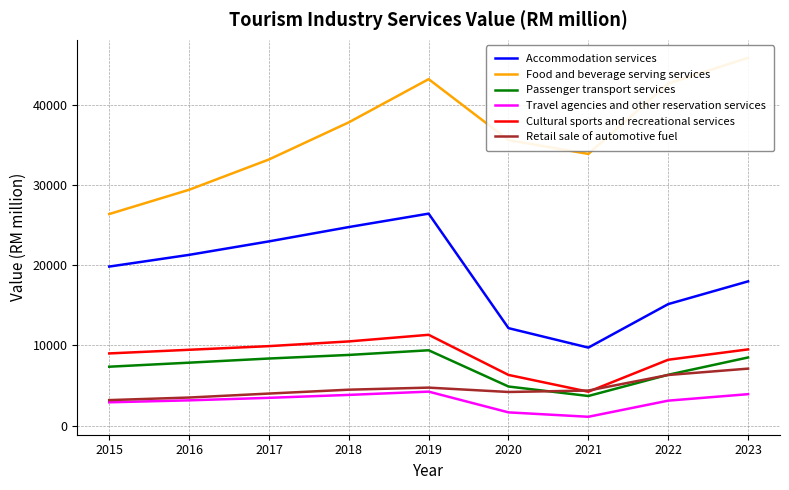

The value of Retail sale of automotive fuel at 2022 is 6299.8. True or false?

True